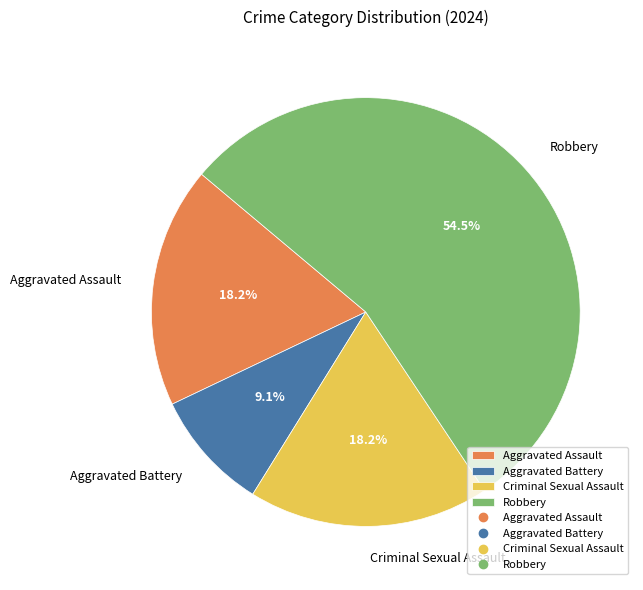

Which category has the smallest portion of the pie?

Aggravated Battery